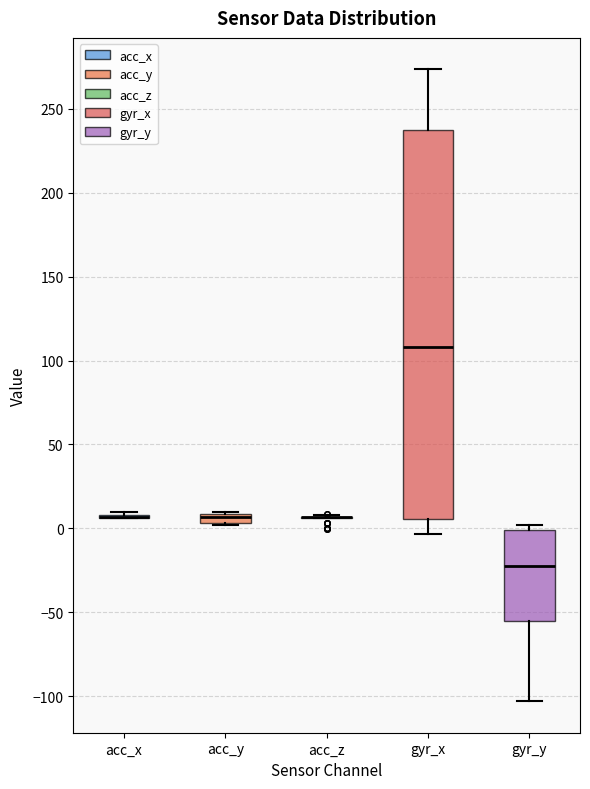

Which box is the tallest, from its lower edge to its upper edge?

gyr_x